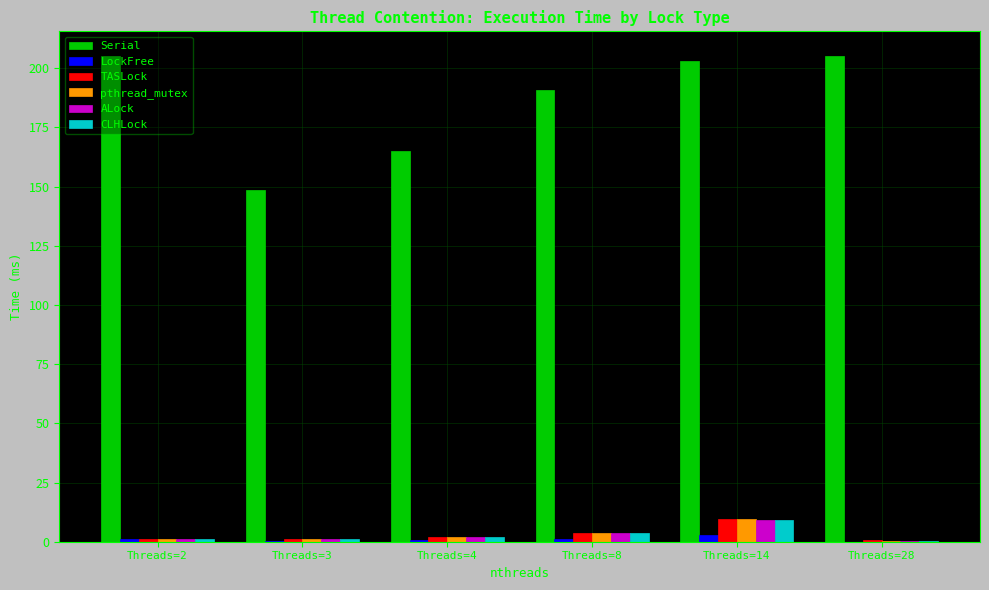

Are the bars grouped side by side (vs. stacked)?

Yes